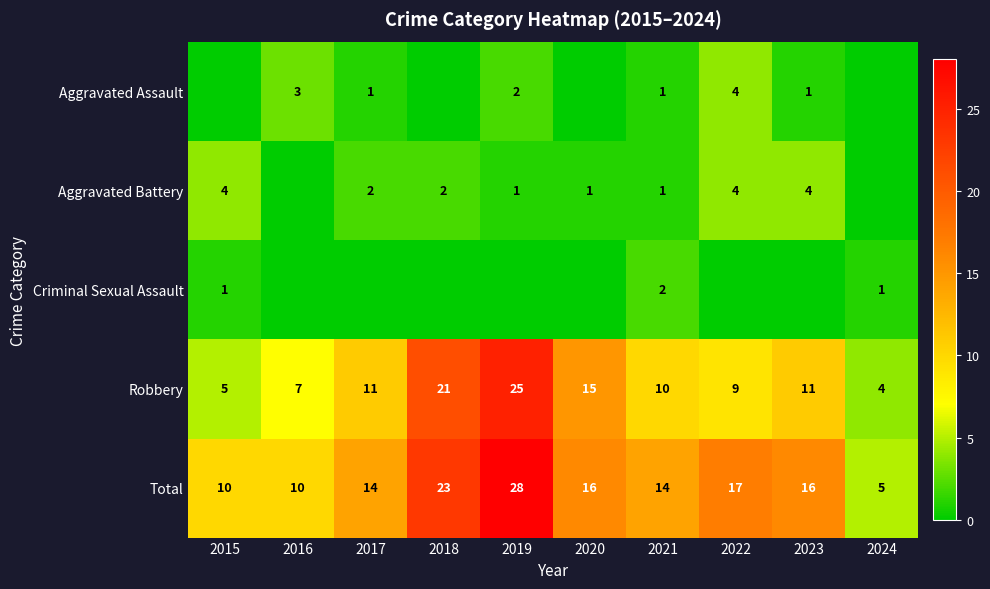

Which label corresponds to the smallest value in the chart?

2015